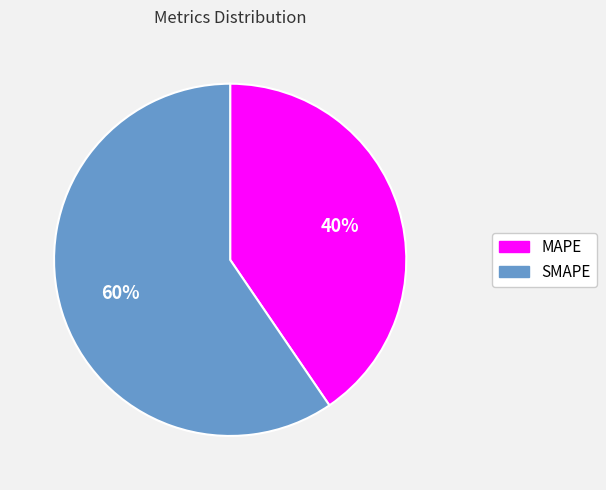

Is SMAPE the majority of the pie?

Yes